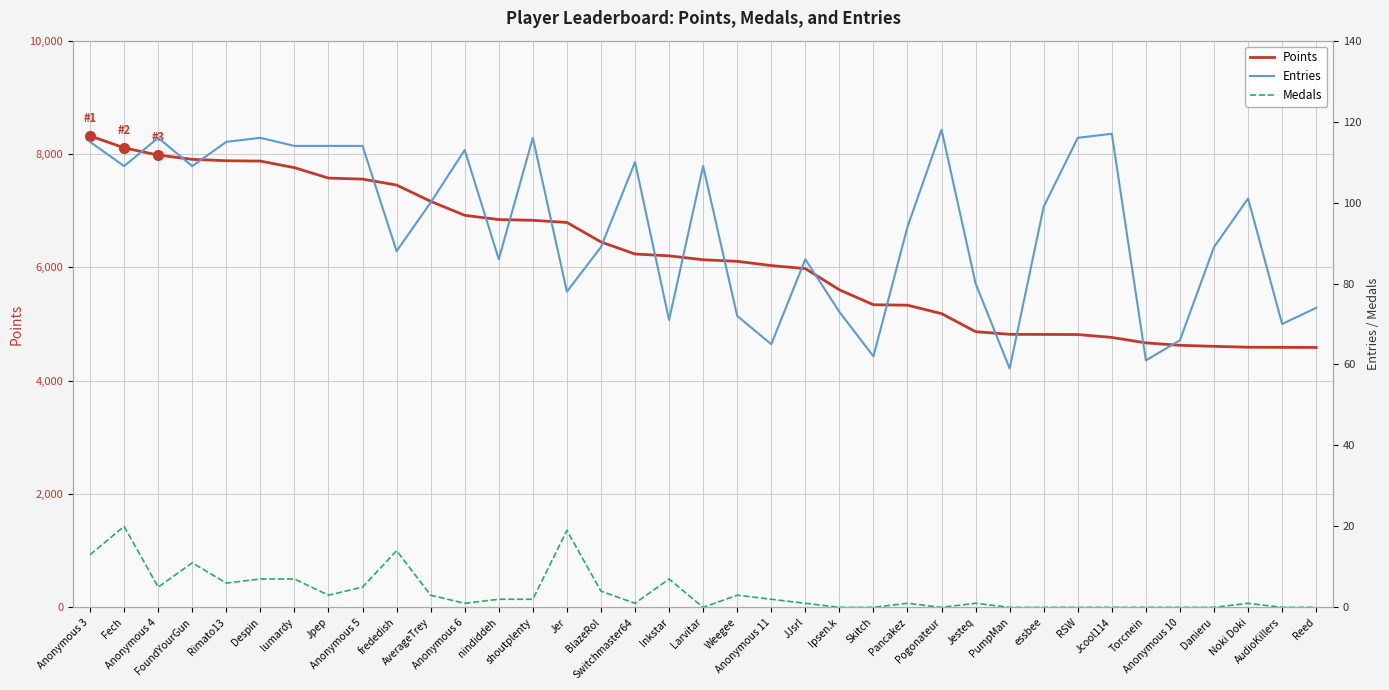

True or false: Medals and Points cross at least once.

False